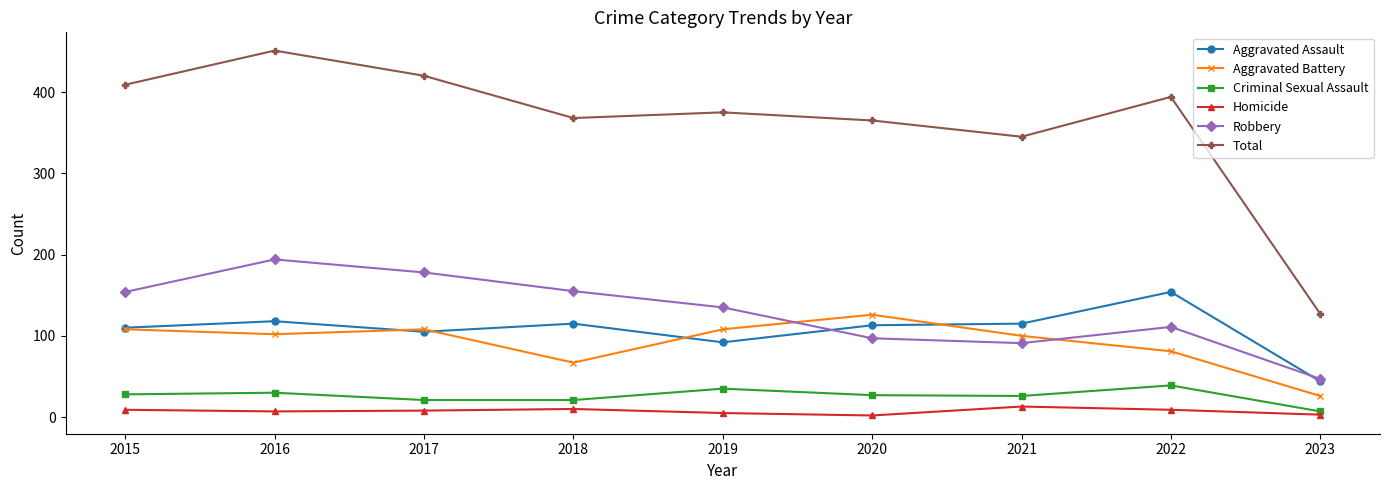

Does the chart display data point markers on the line(s)?

Yes